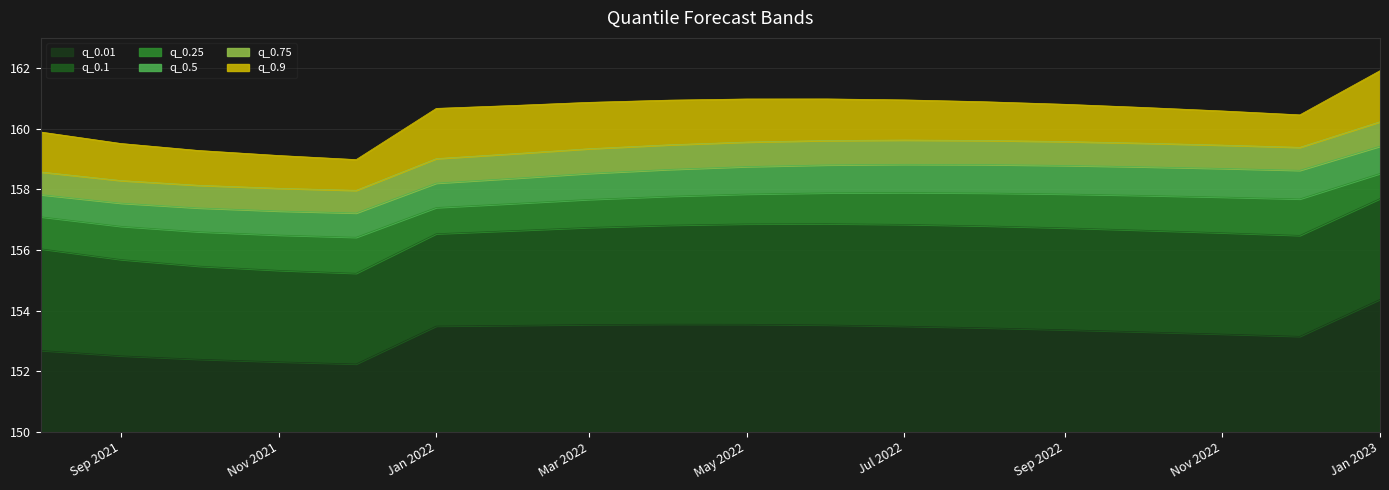

At which label does q_0.01 reach its peak?

Jan 2023